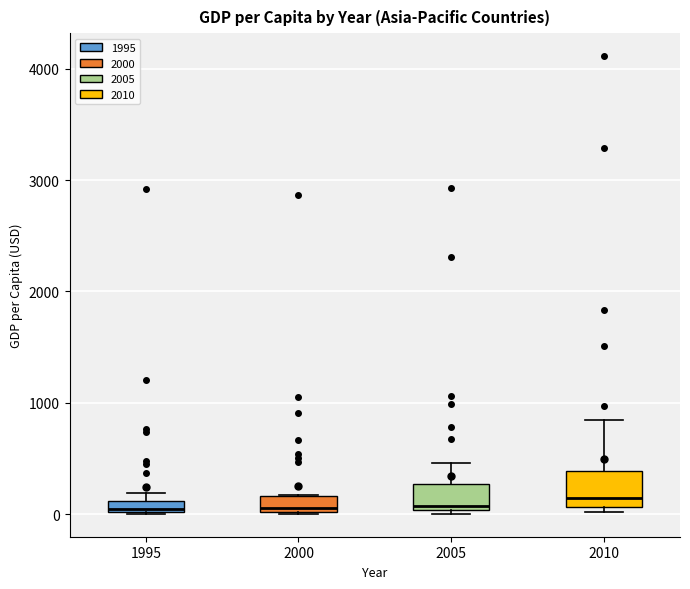

Where is the lower edge of the box at x = 2000 on the y-axis? The values are not printed on the chart, so give them approximately, as read against the axis.

0